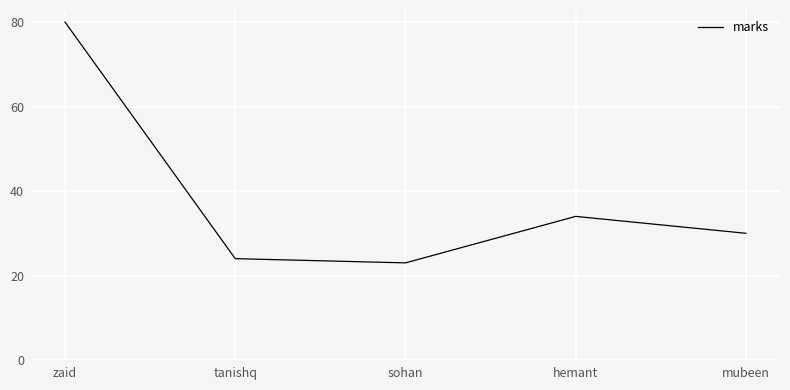

Reading left to right, list all the values displayed in this chart.

80	24	23	34	30